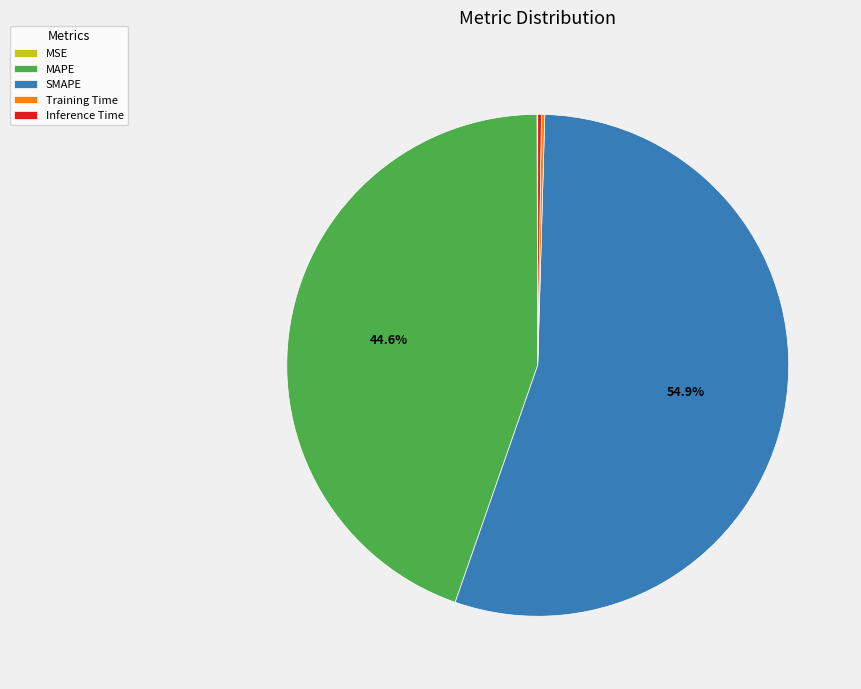

Does SMAPE account for over 50% of the chart?

Yes